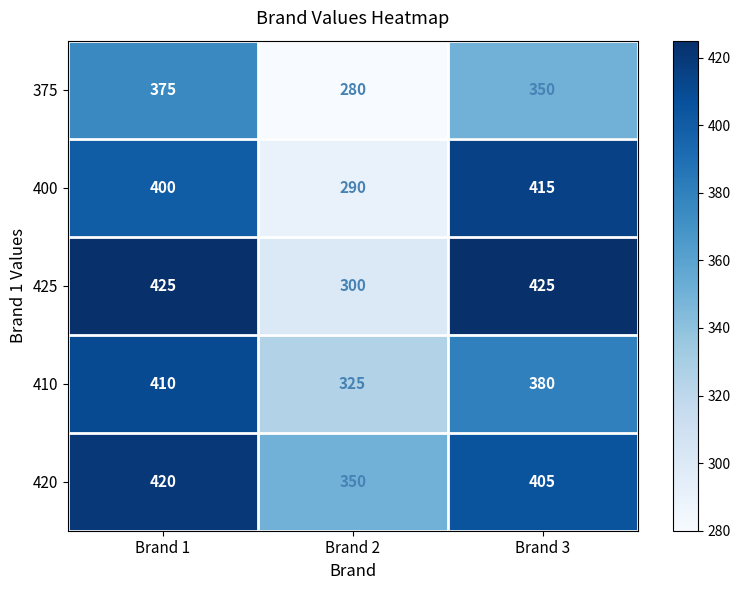

Reading left to right, transcribe all the data shown in this chart.

375: Brand 1=375	Brand 2=280	Brand 3=350
400: Brand 1=400	Brand 2=290	Brand 3=415
425: Brand 1=425	Brand 2=300	Brand 3=425
410: Brand 1=410	Brand 2=325	Brand 3=380
420: Brand 1=420	Brand 2=350	Brand 3=405